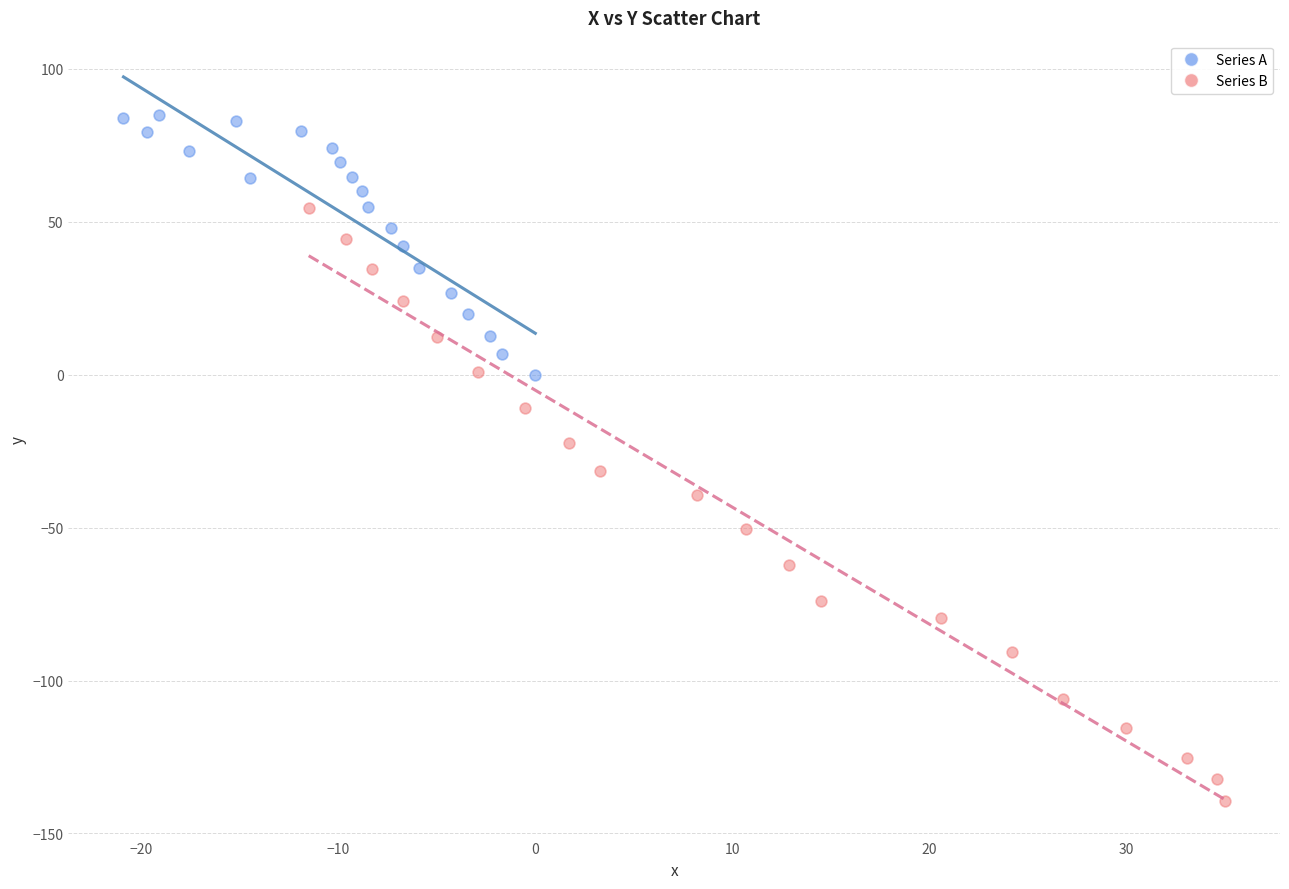

Which series contains the lowest Y value?

Series B